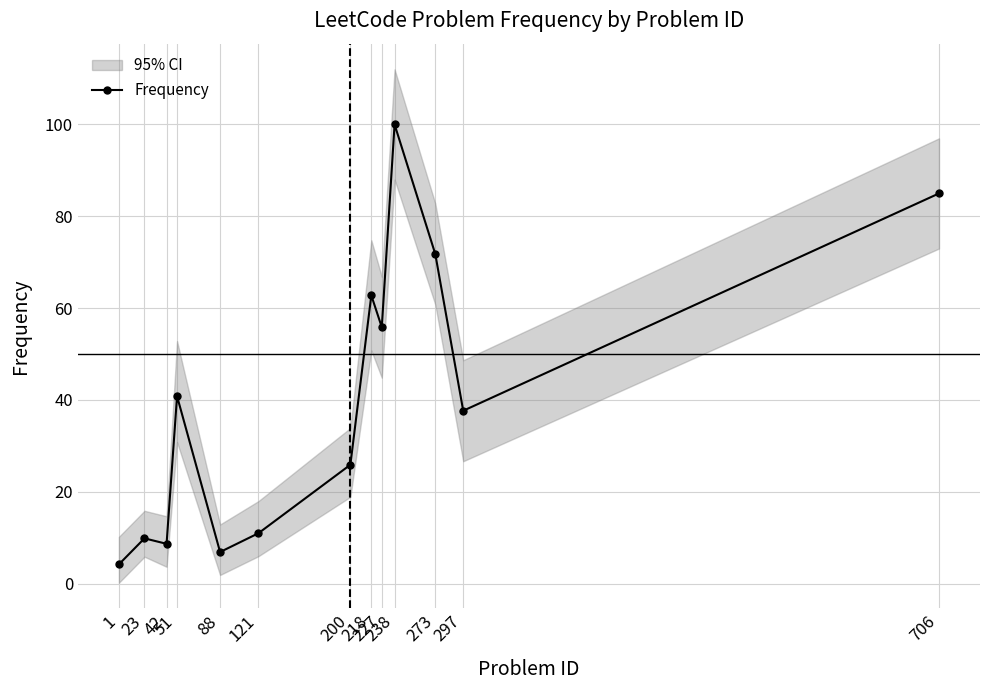

Between 1 and 23, which is larger?

23